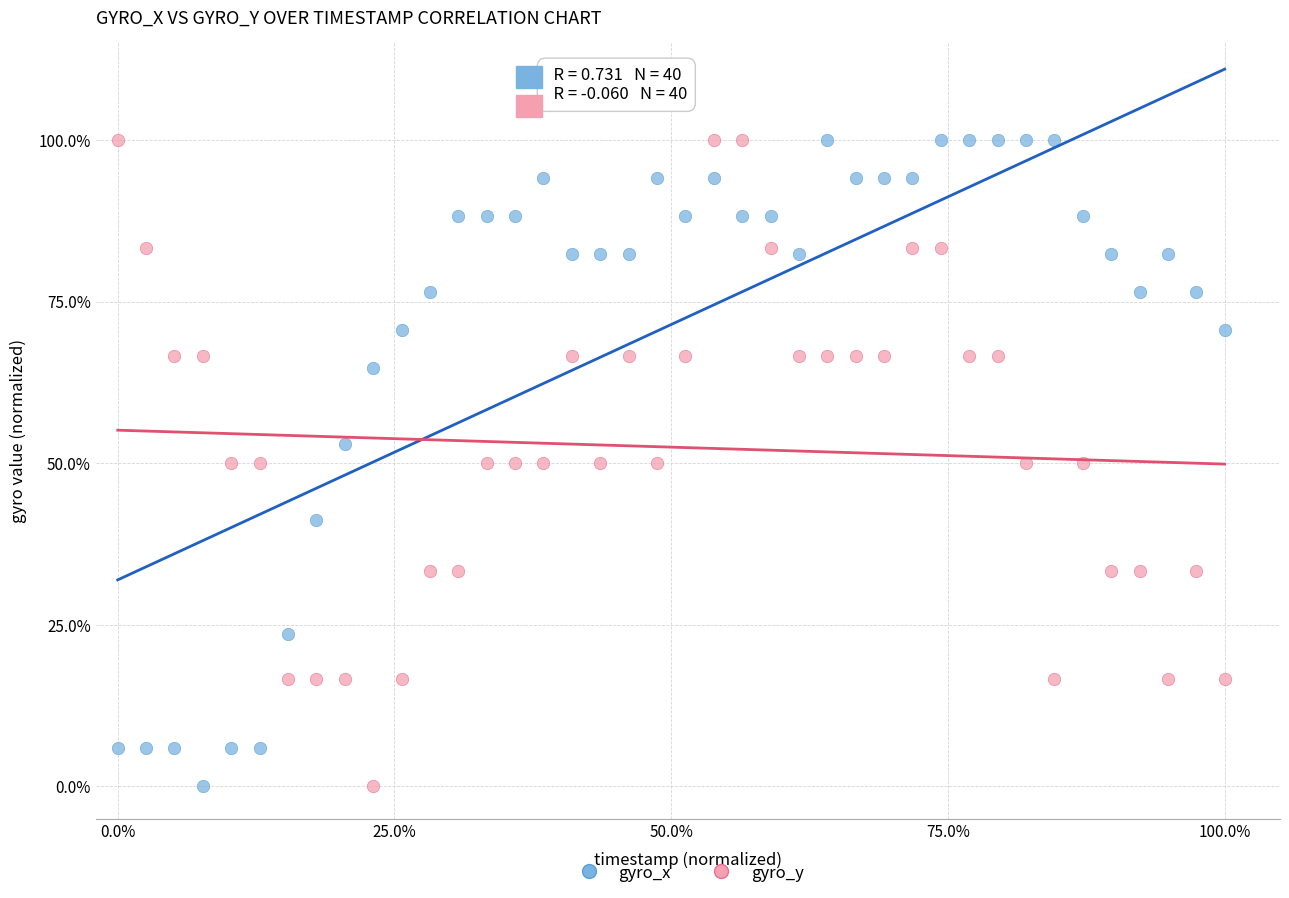

What are all the series names shown in the legend?

gyro_x, gyro_y